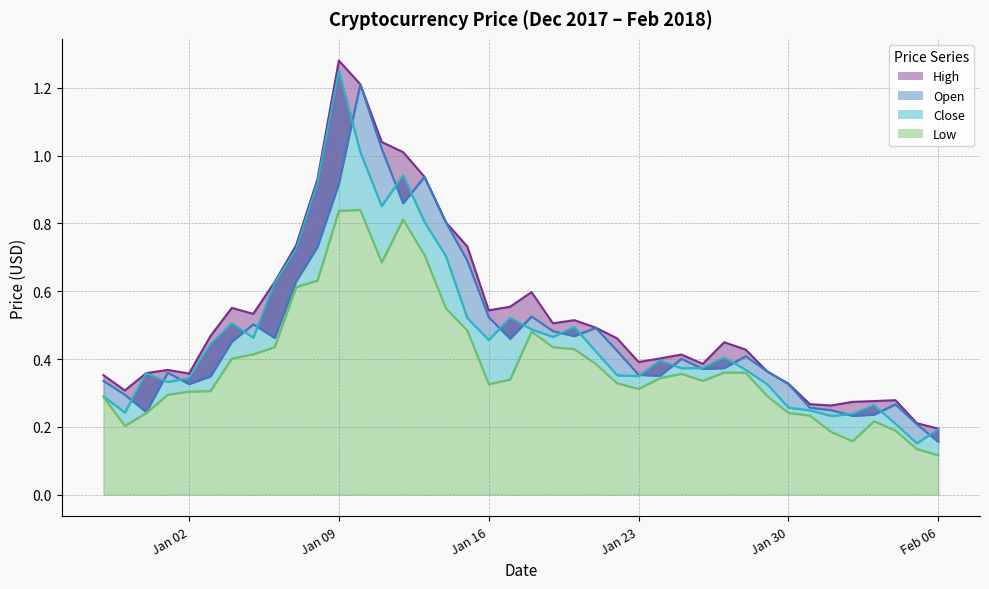

How many interior local peaks does the High series have?

8